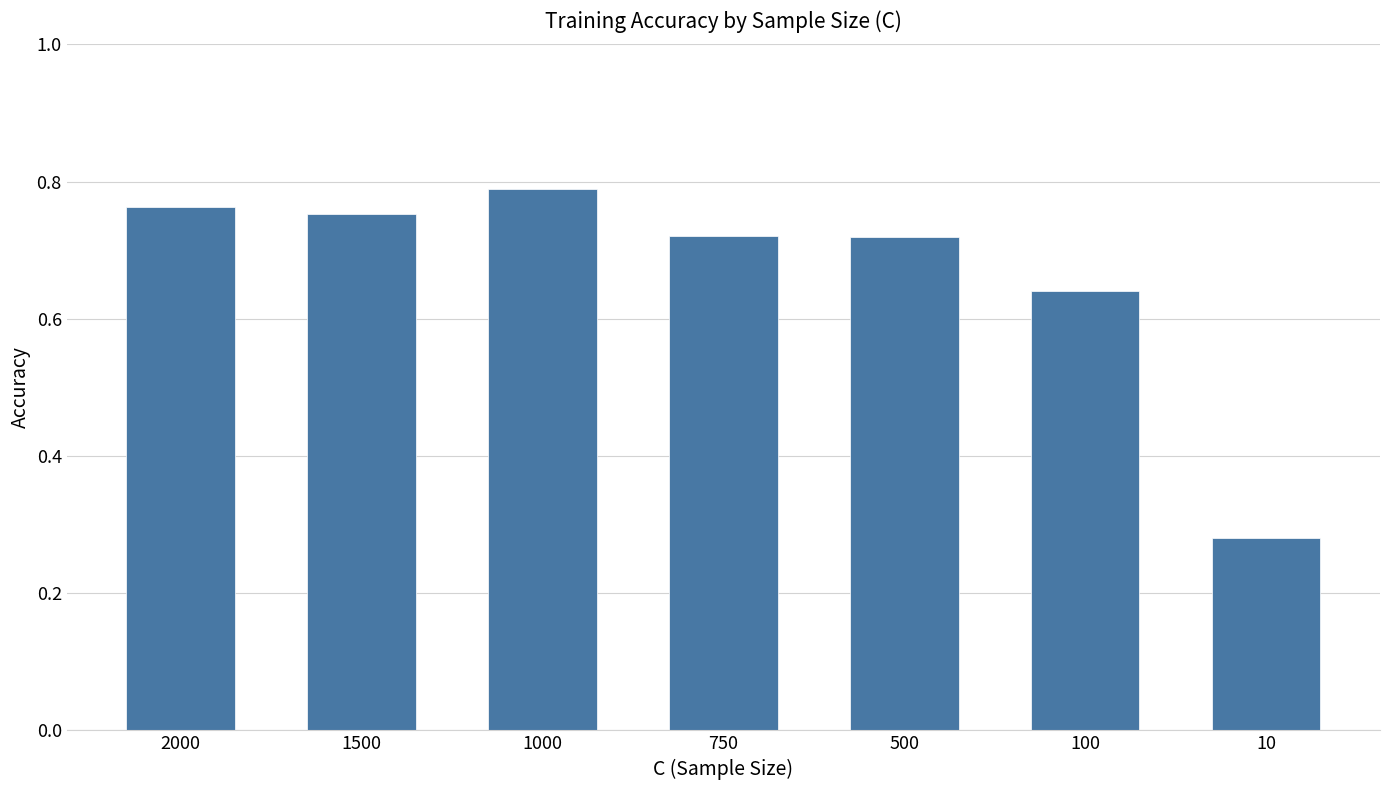

How many values are between 0 and 1?

7